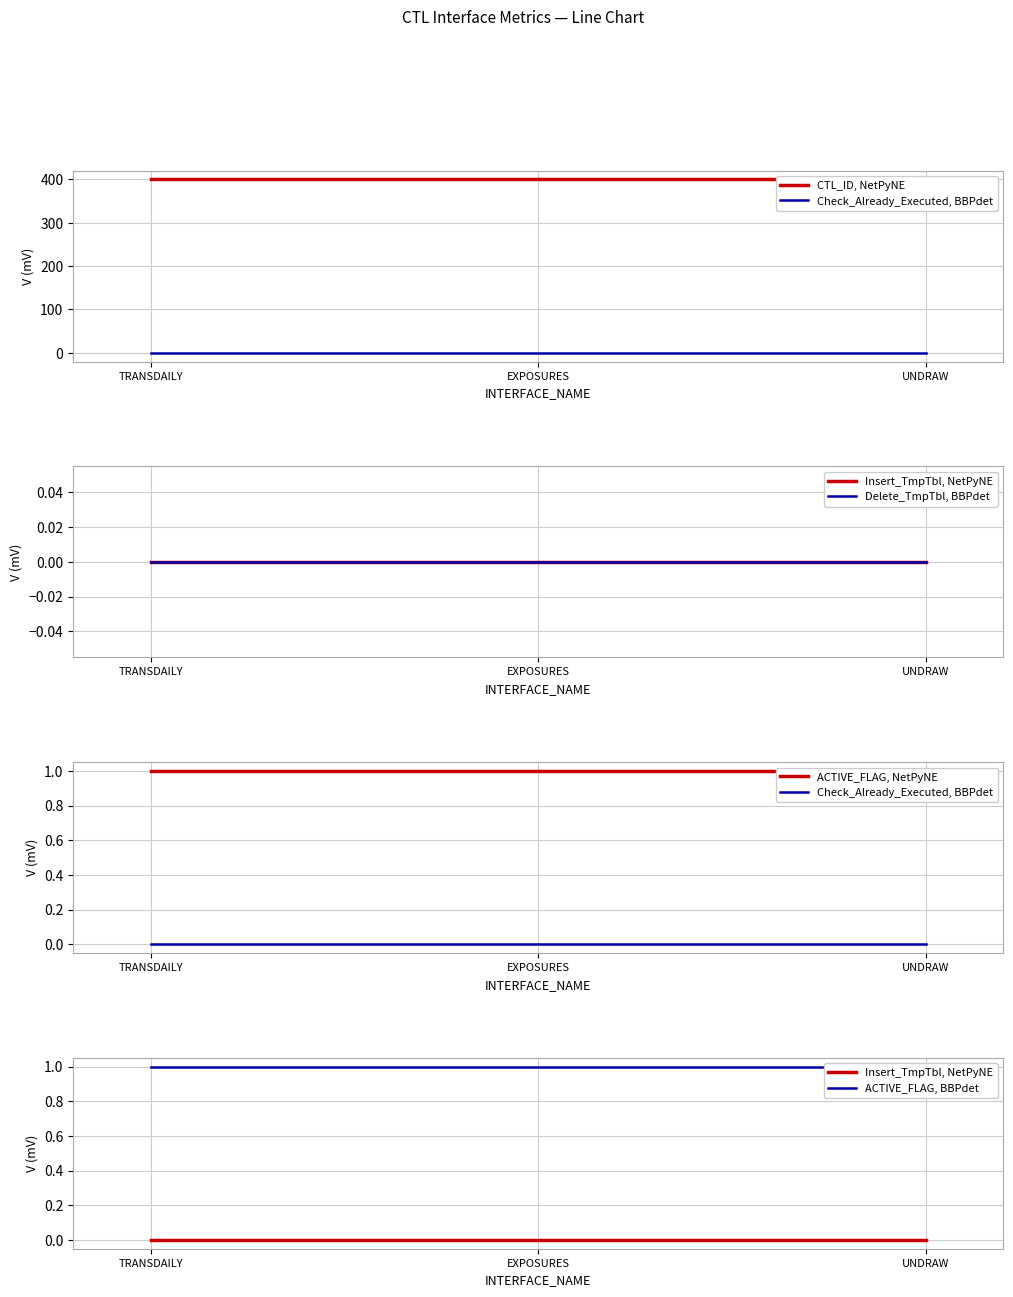

Reading left to right, what are all the values shown in this chart?

CTL_ID, NetPyNE: TRANSDAILY=400	EXPOSURES=400	UNDRAW=400
Check_Already_Executed, BBPdet: TRANSDAILY=0	EXPOSURES=0	UNDRAW=0
Insert_TmpTbl, NetPyNE: TRANSDAILY=0	EXPOSURES=0	UNDRAW=0
Delete_TmpTbl, BBPdet: TRANSDAILY=0	EXPOSURES=0	UNDRAW=0
ACTIVE_FLAG, NetPyNE: TRANSDAILY=1	EXPOSURES=1	UNDRAW=1
ACTIVE_FLAG, BBPdet: TRANSDAILY=1	EXPOSURES=1	UNDRAW=1